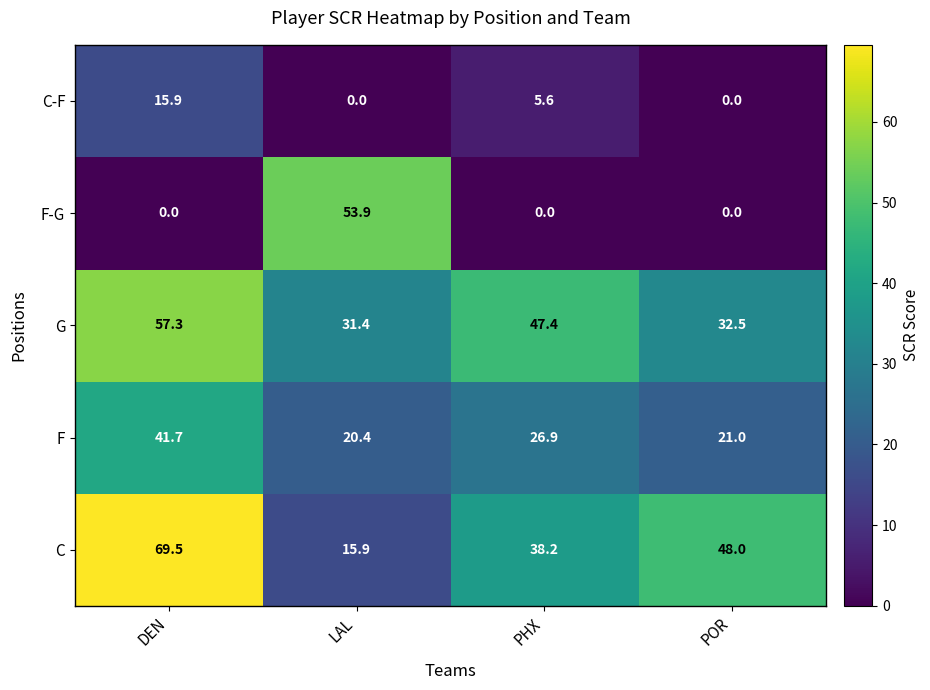

Where does the C series first go above 48?

DEN